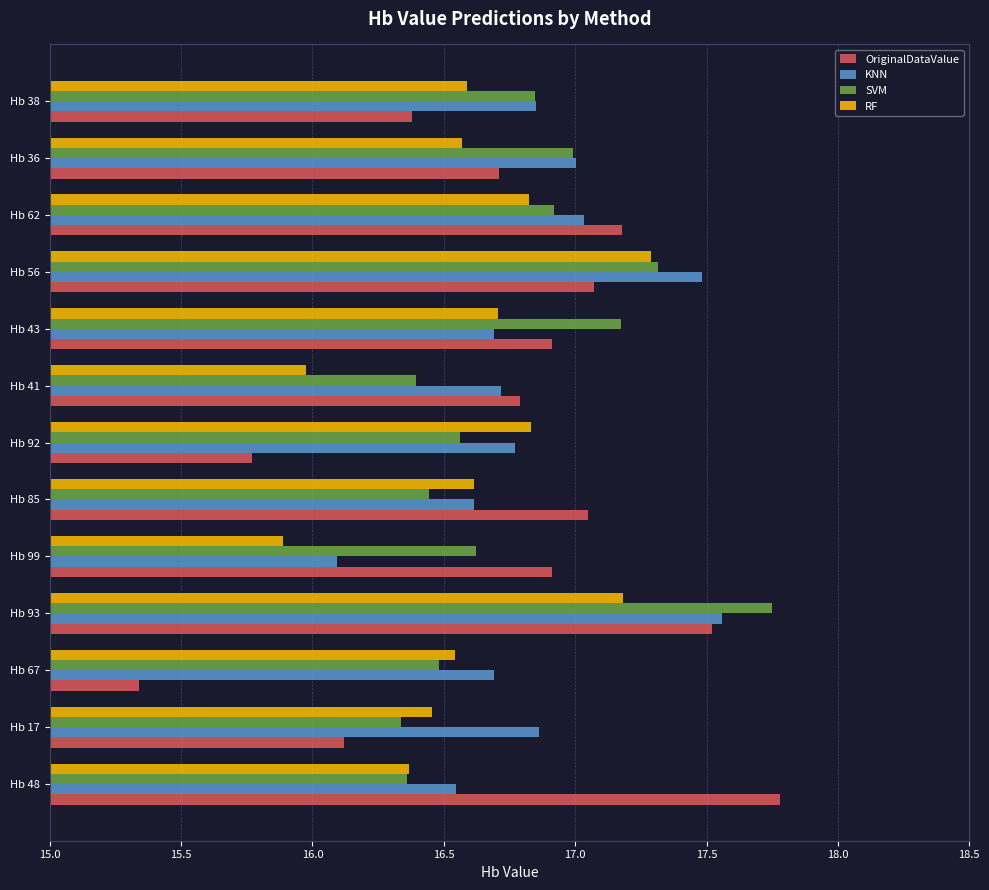

The KNN series shows 31.3 at Hb 56. True or false?

False